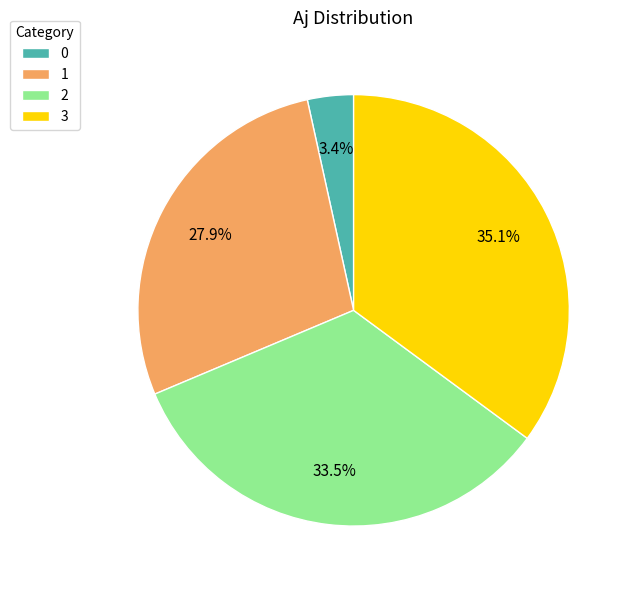

Combined, do 3 and 1 account for over 50%?

Yes